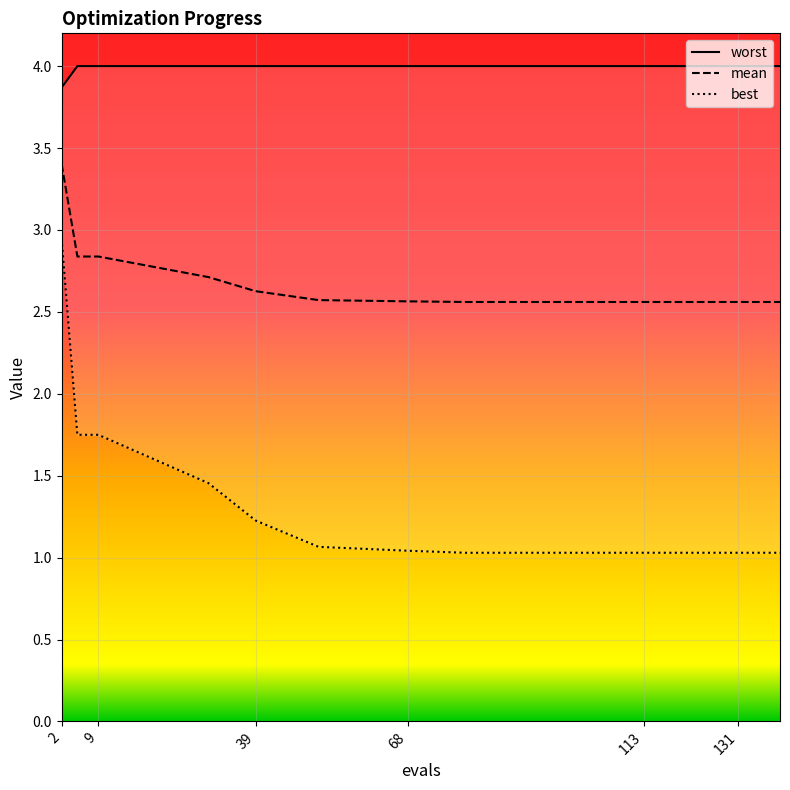

What is the sum of the mean values at 113 and 9?

5.4